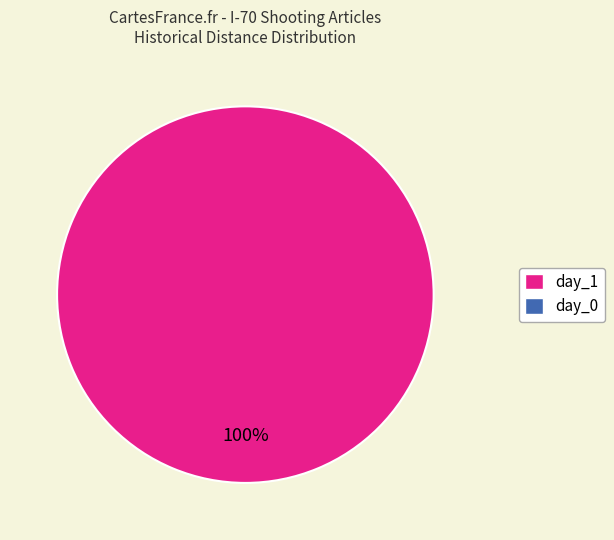

Does any single category account for the majority?

Yes